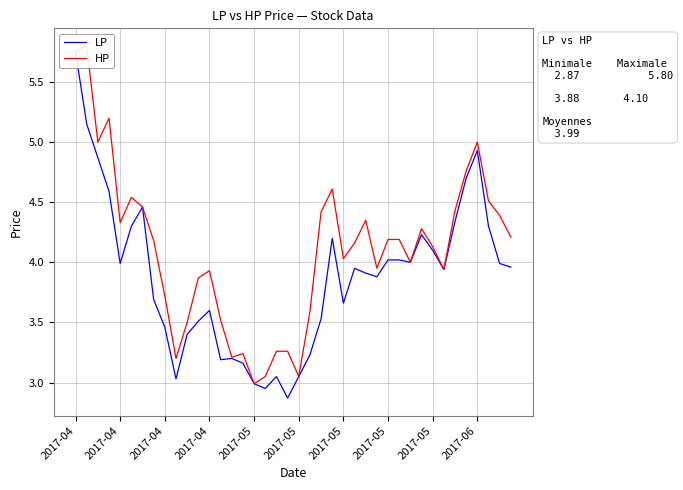

Rank the series at 14 from highest to lowest value.

HP, LP